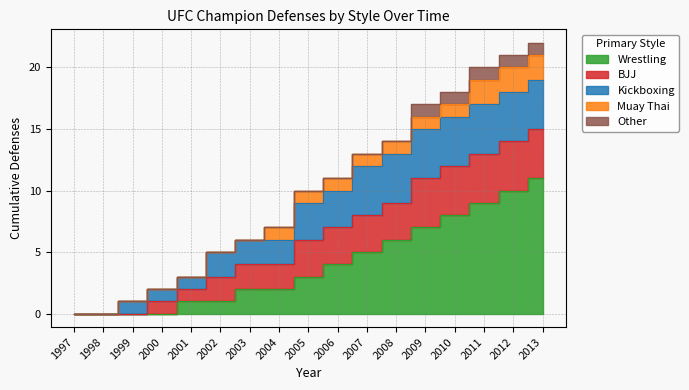

True or false: Wrestling and Kickboxing intersect in this chart.

False